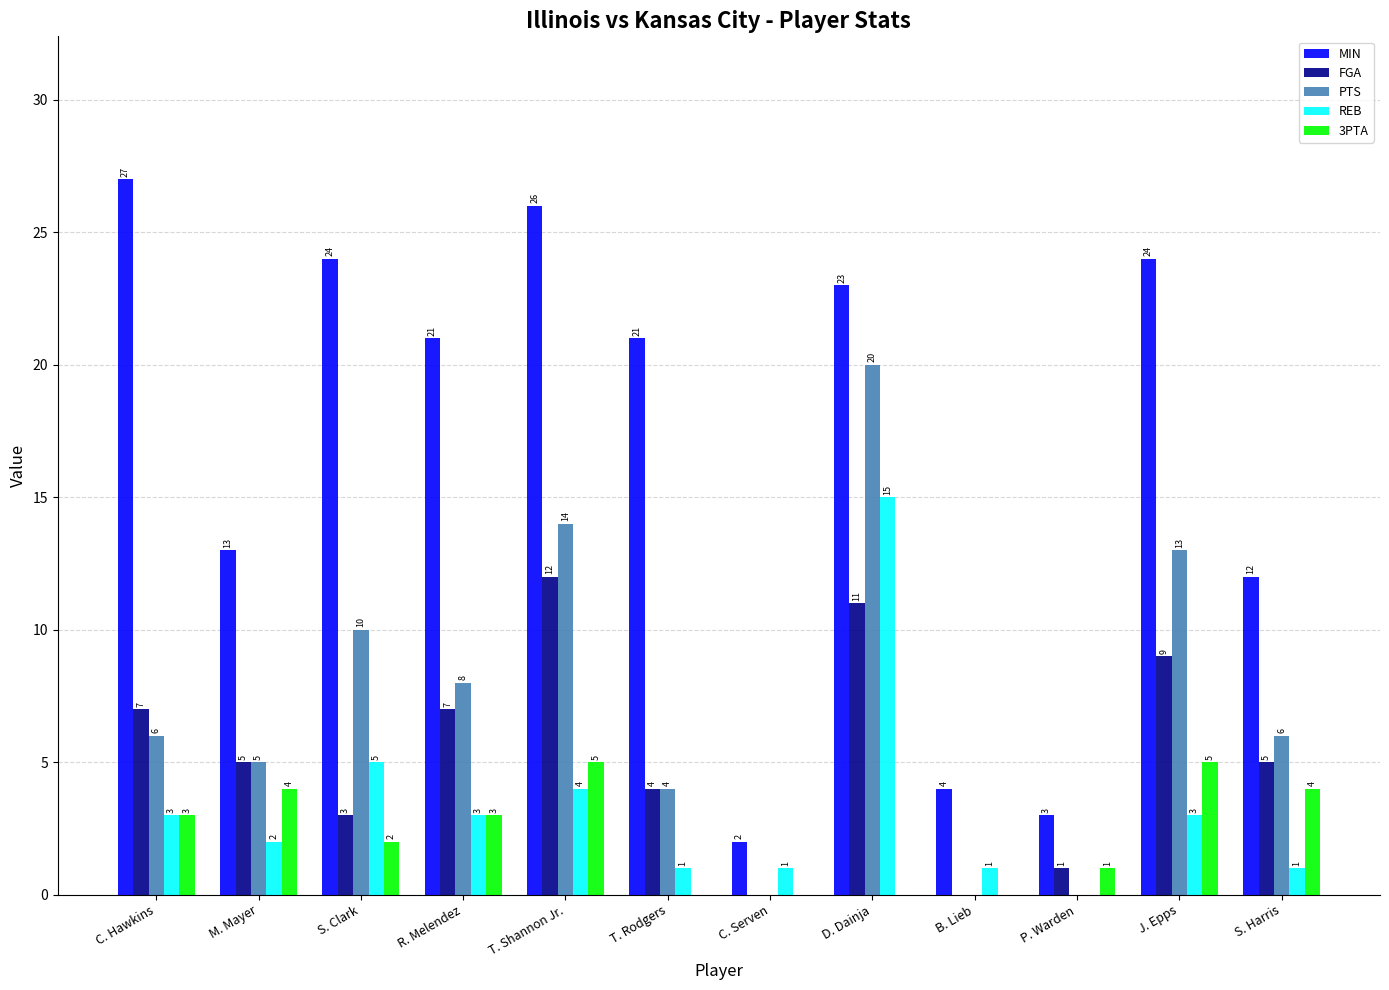

Which series changed the most between T. Rodgers and J. Epps?

PTS